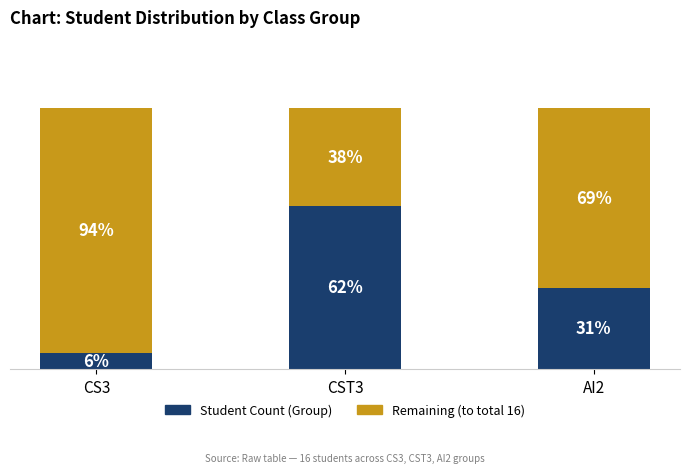

Does the chart contain stacked bars?

Yes